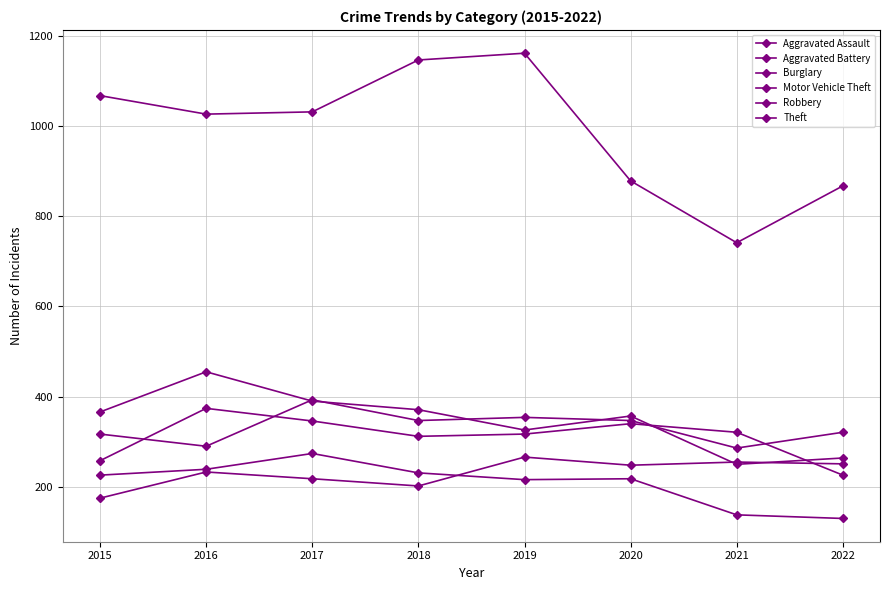

How many interior local valleys does the Motor Vehicle Theft series have?

3